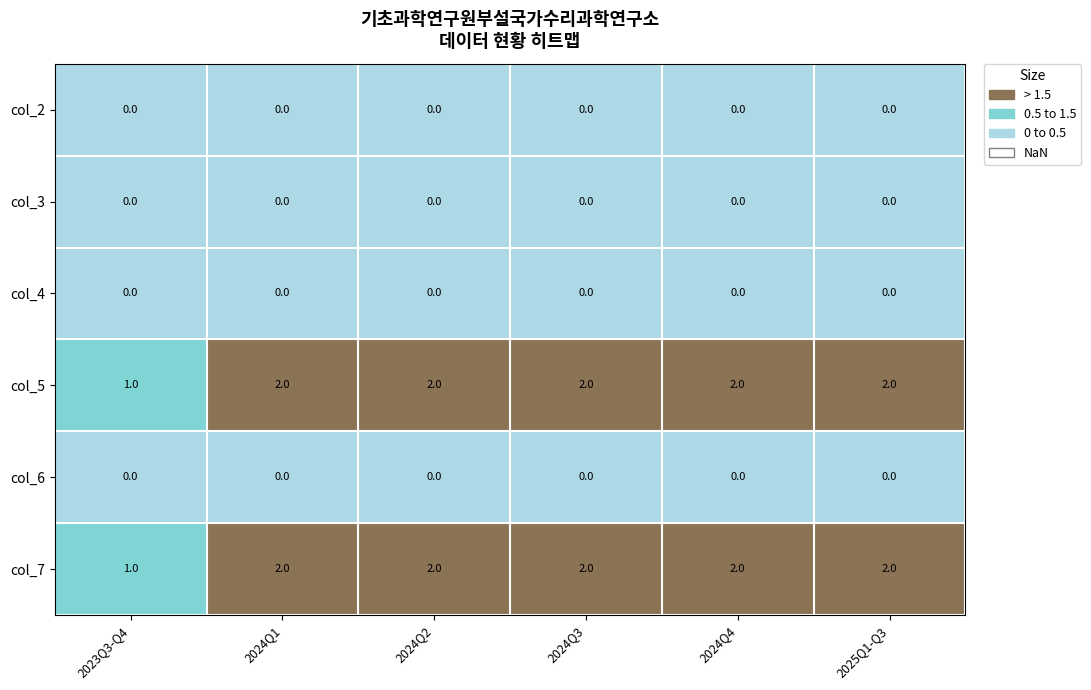

Is it true that col_5 equals 0 at 2023Q3-Q4?

False